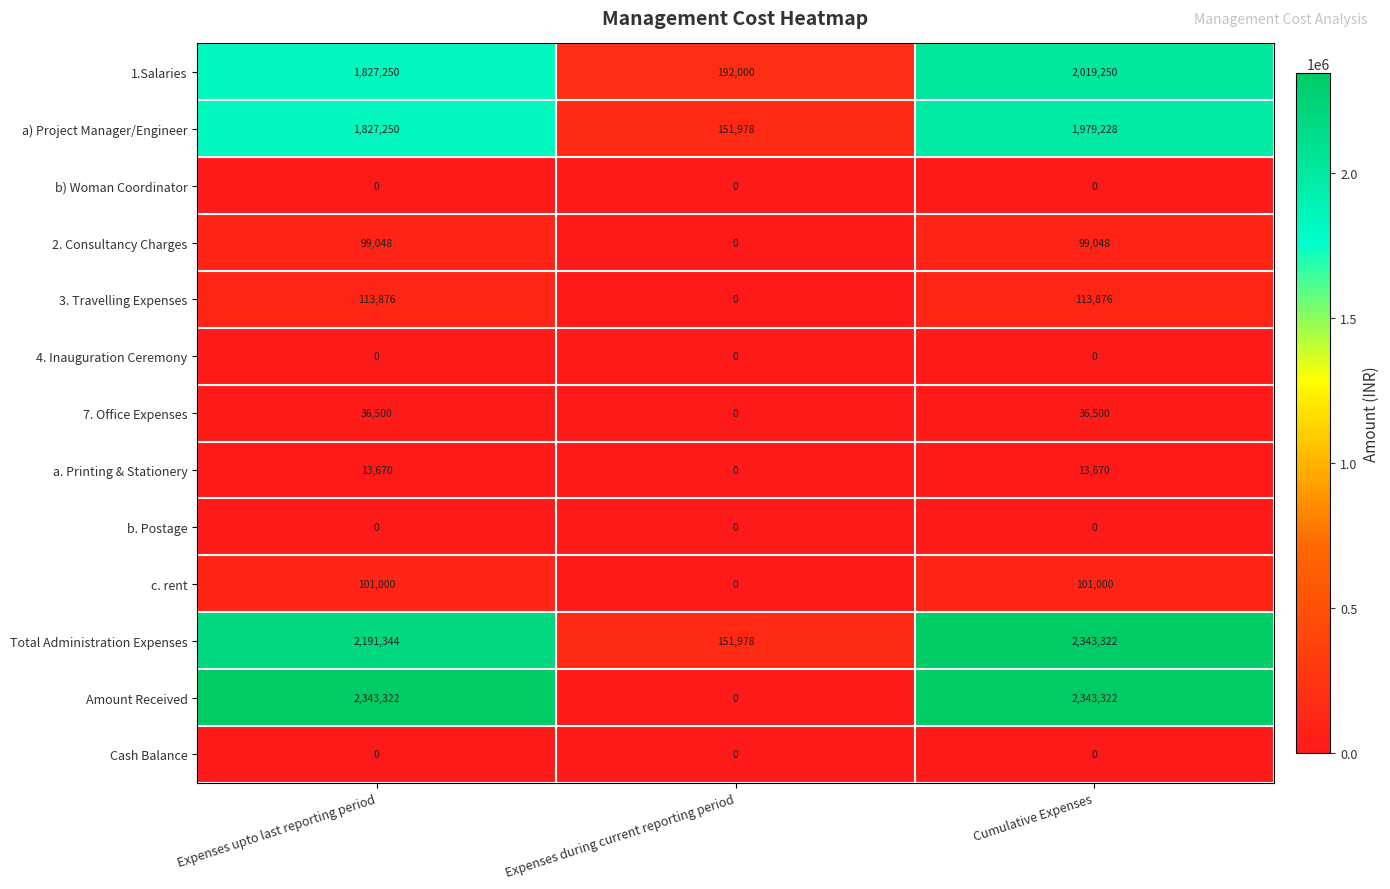

What is the total value across all series at Expenses during current reporting period?

495956